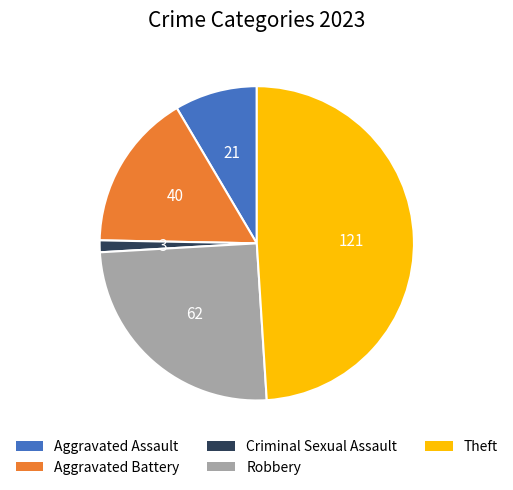

Rank the categories by value from highest to lowest.

Theft, Robbery, Aggravated Battery, Aggravated Assault, Criminal Sexual Assault